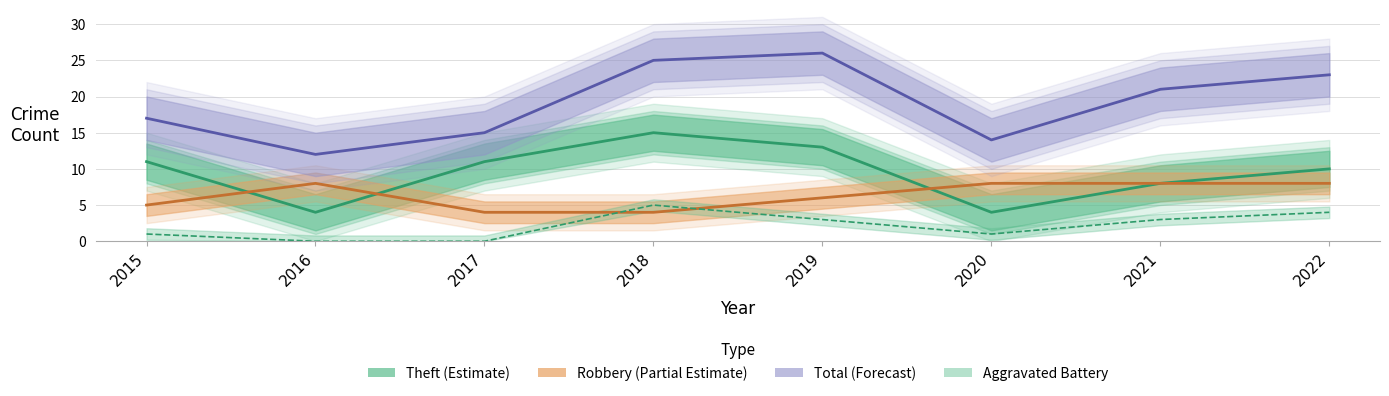

Rank the categories by Robbery value from highest to lowest.

2016, 2020, 2021, 2022, 2019, 2015, 2017, 2018